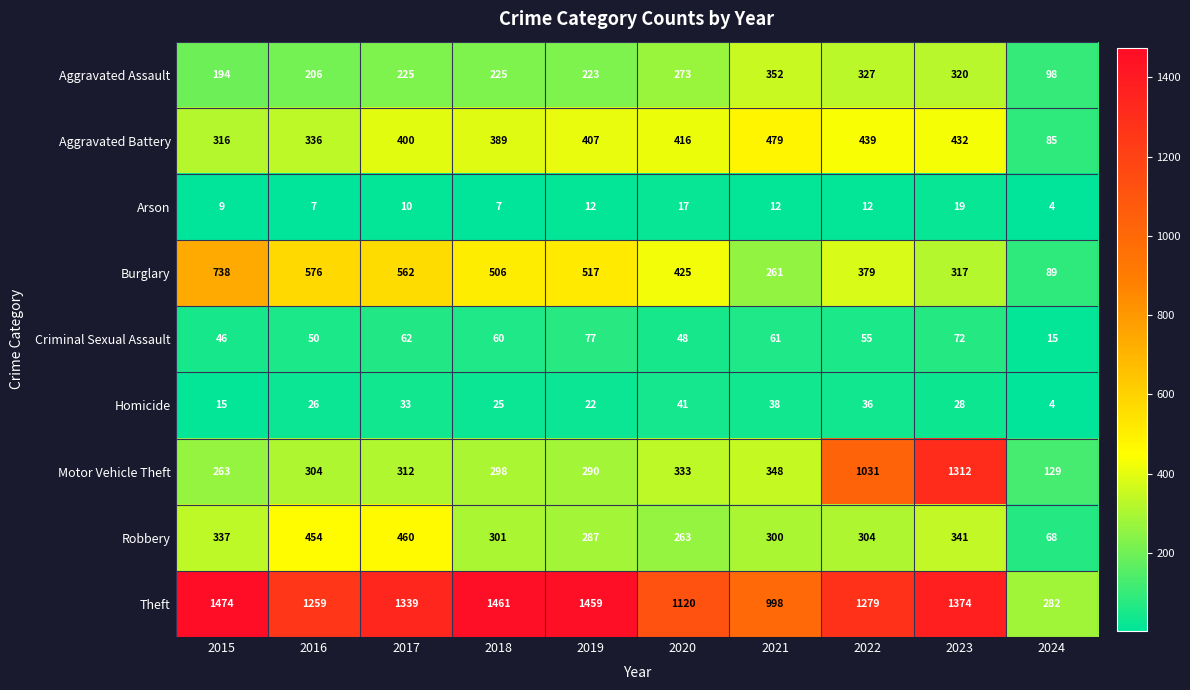

Which series has the largest range (max minus min)?

Theft